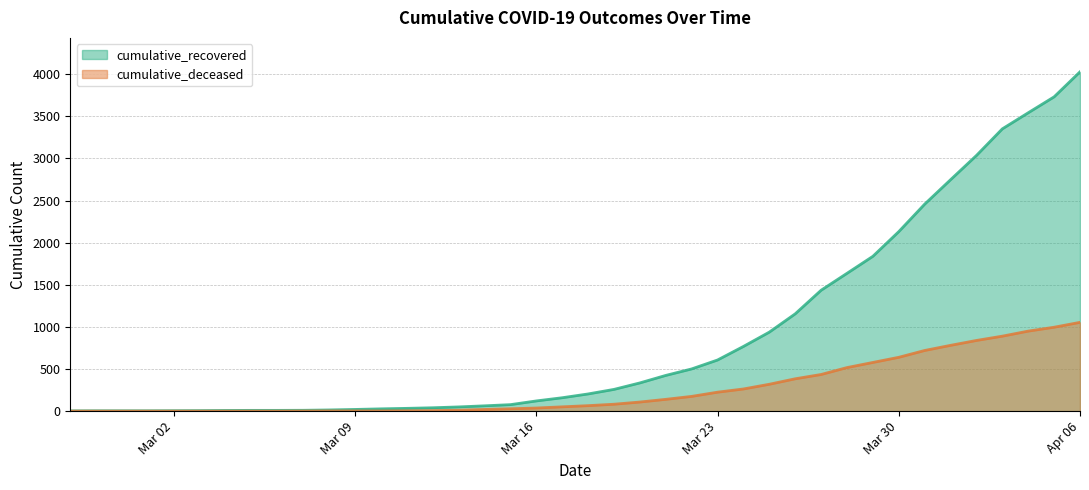

Rank the series by their average value, from lowest to highest.

cumulative_deceased, cumulative_recovered